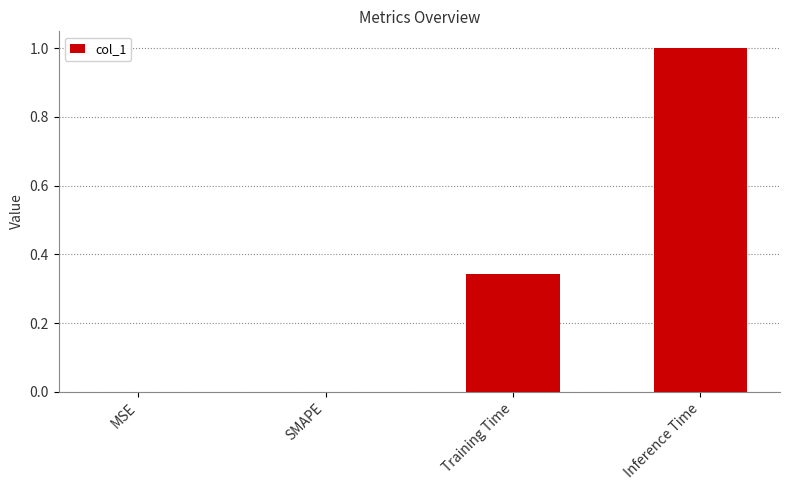

What is the approximate value at Inference Time?

1.0